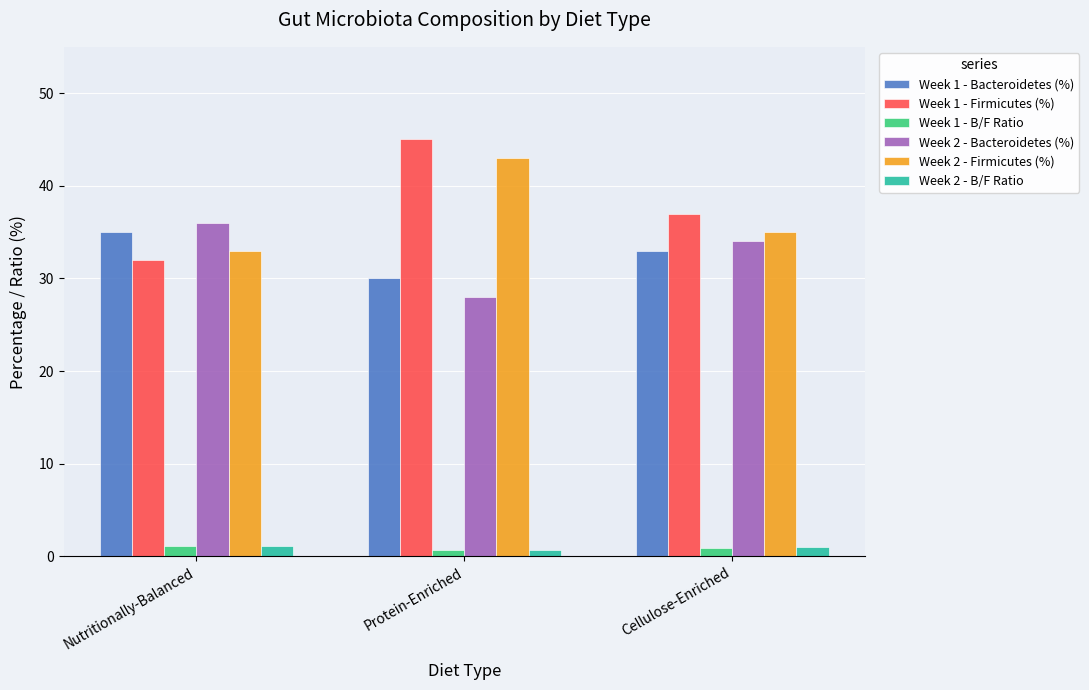

What is the sum of all Week 2 - Bacteroidetes (%) values?

98.0